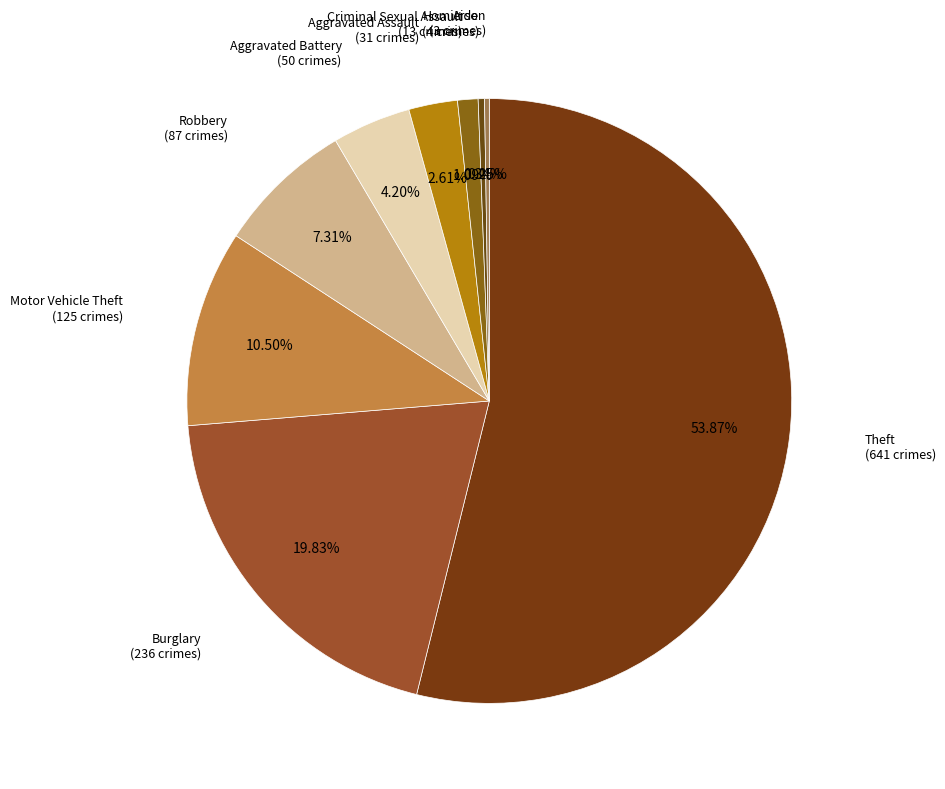

True or false: Theft accounts for 63% of the total.

False